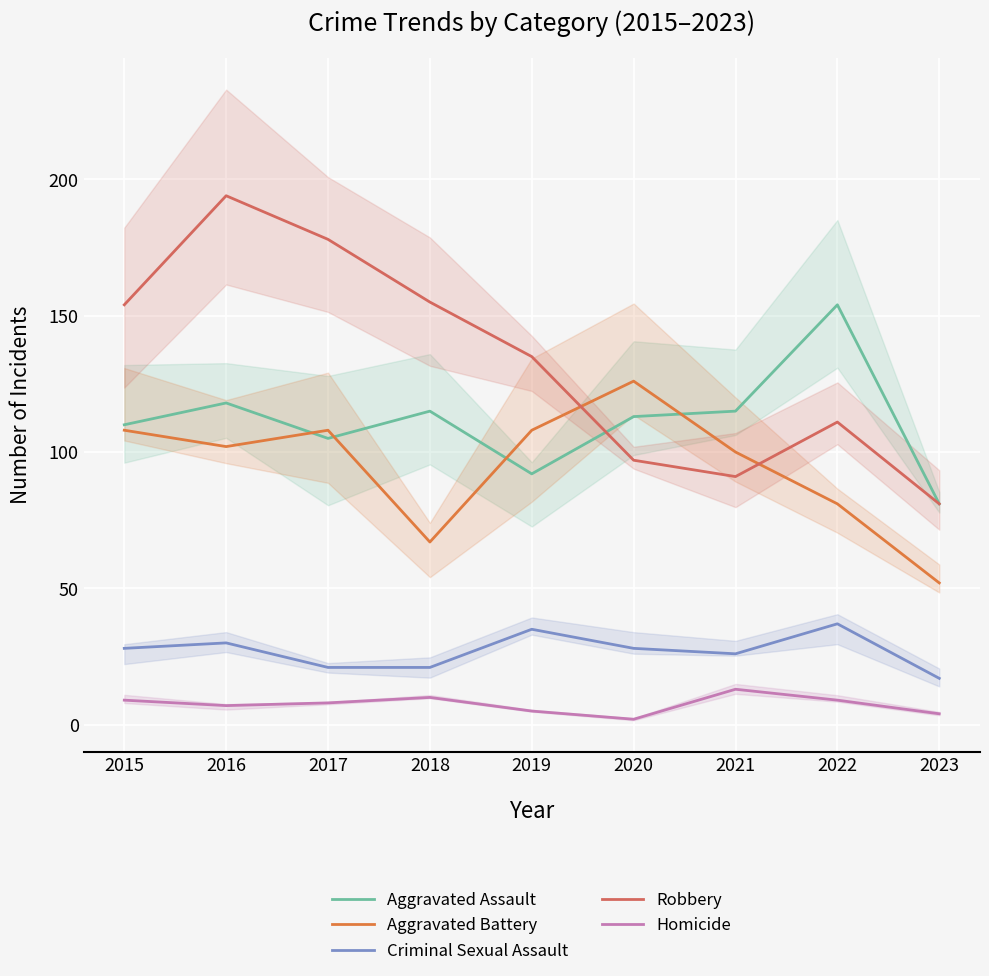

What is the approximate value of Robbery at 2020?

97